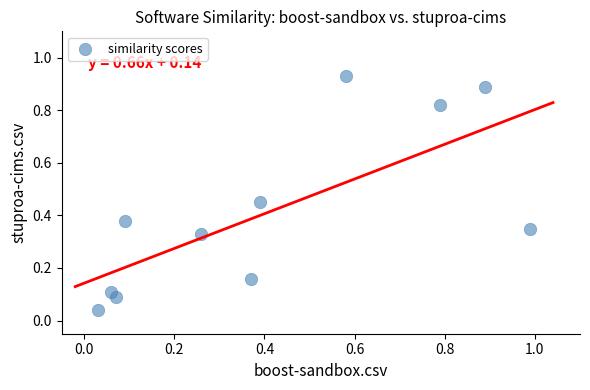

What is the range of X values (max minus min)?

1.0